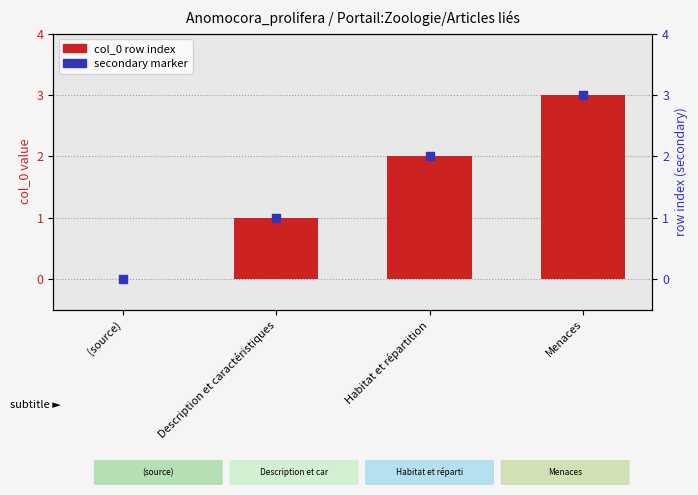

At how many categories does at least one series exceed 2?

1